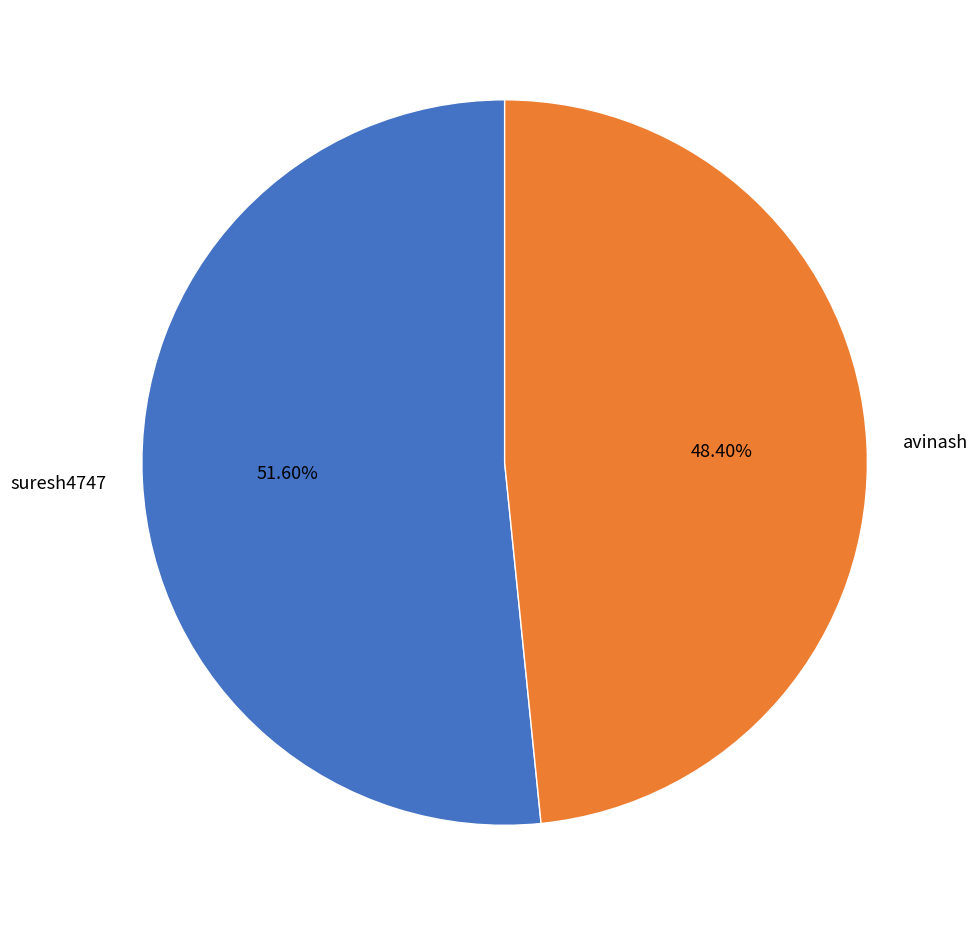

How many segments does this pie chart have?

2